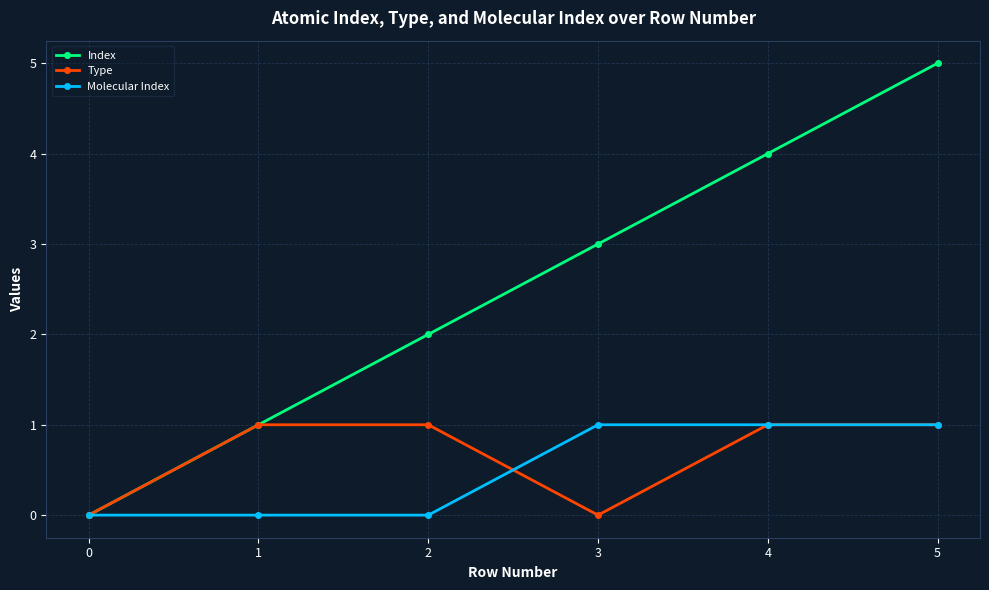

True or false: Index has a value of 3 at 5.

False